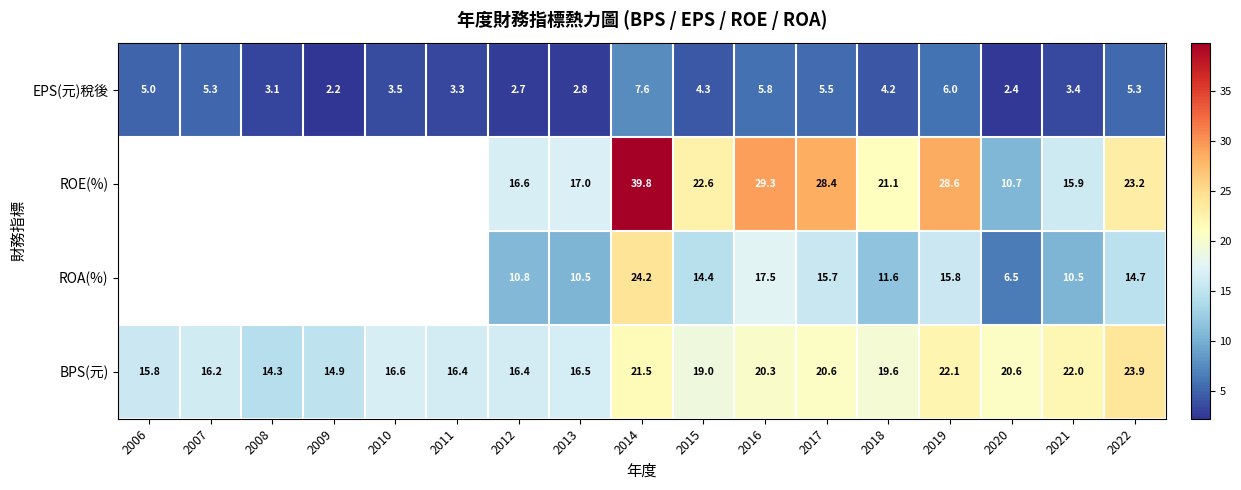

Is the value of BPS(元) at 2012 greater than the value of ROE(%) at 2018?

No